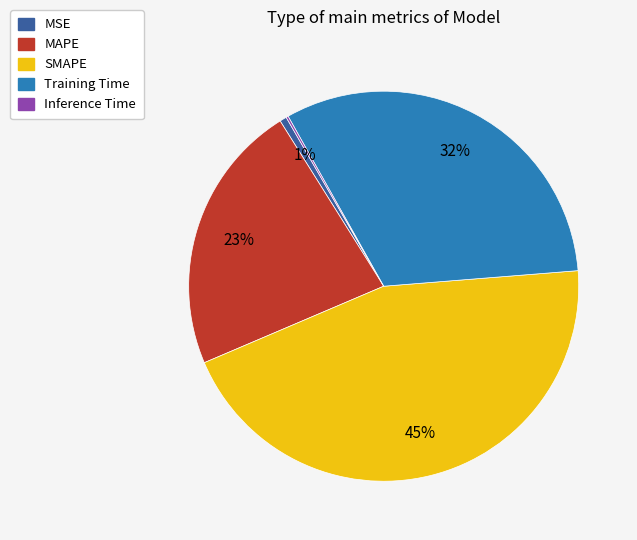

Do Training Time and MSE together represent more than half of the pie?

No